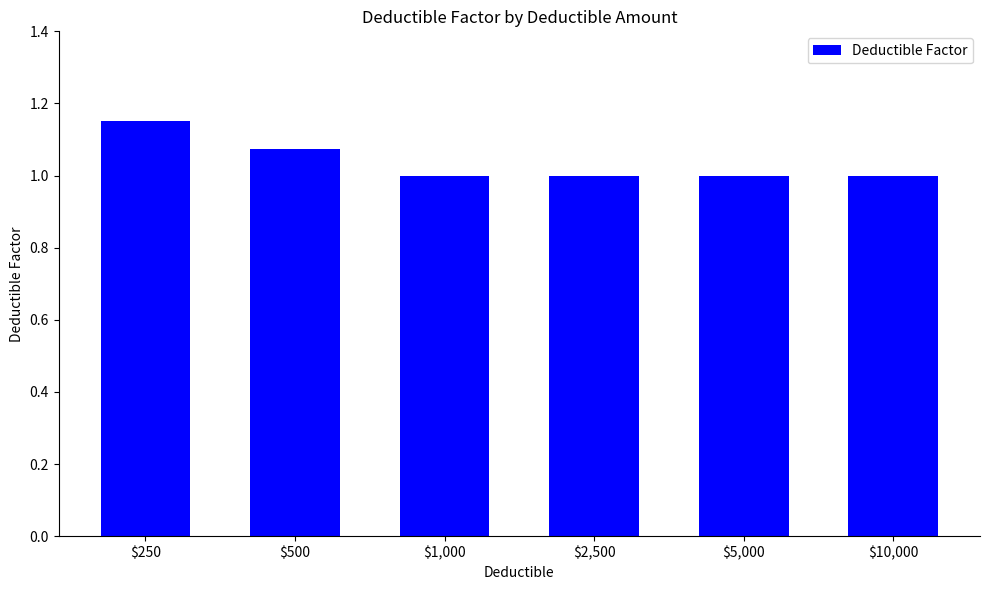

How many values are between 1 and 2?

6